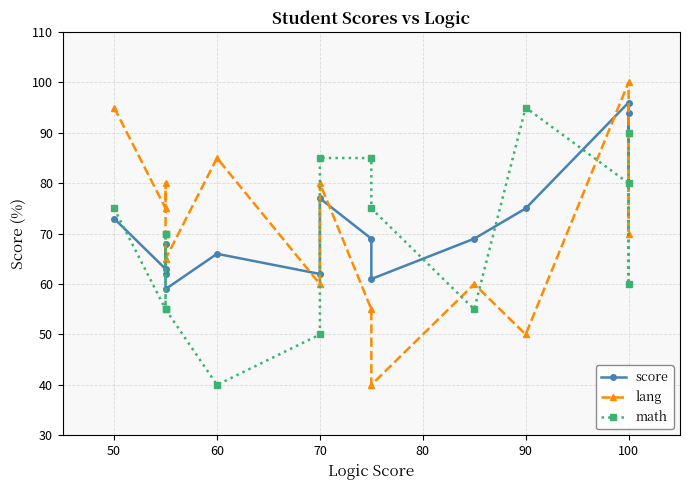

What is the value of the score point at the 9th from the left?

69